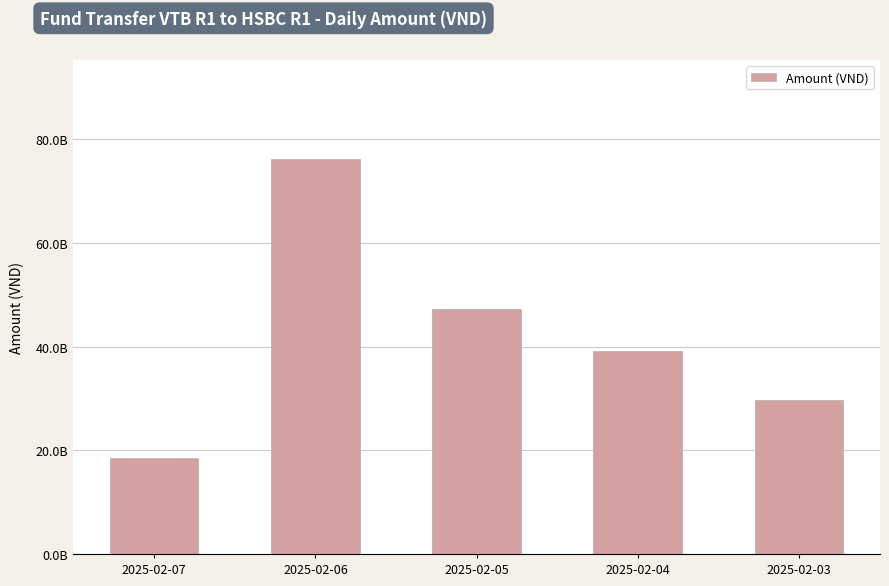

Rank the categories by value from lowest to highest.

2025-02-07, 2025-02-03, 2025-02-04, 2025-02-05, 2025-02-06